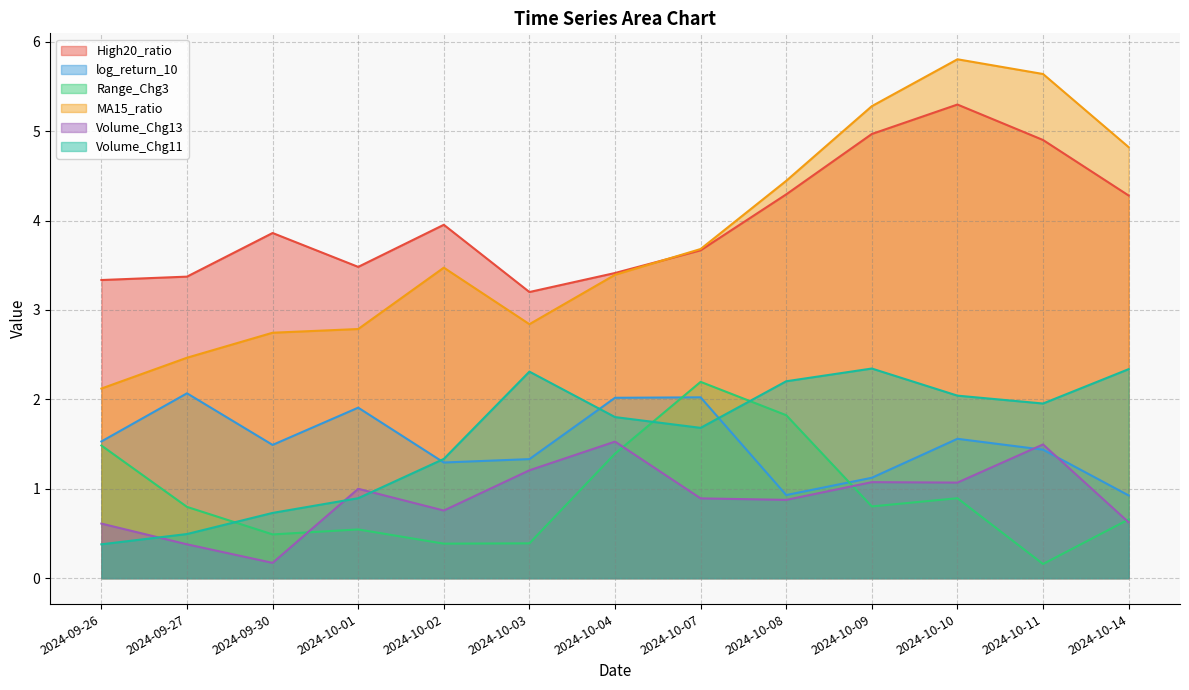

In Range_Chg3, how many points are lower than both neighbors (excluding endpoints)?

4